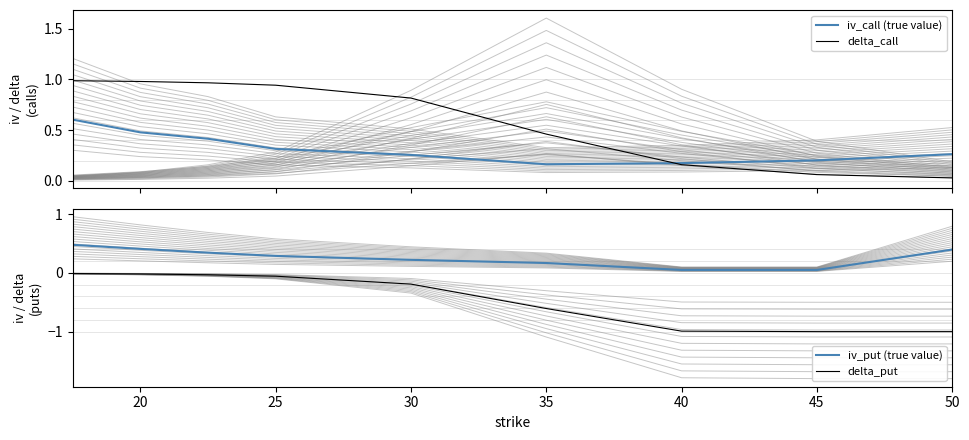

How many lines are shown in the chart?

4